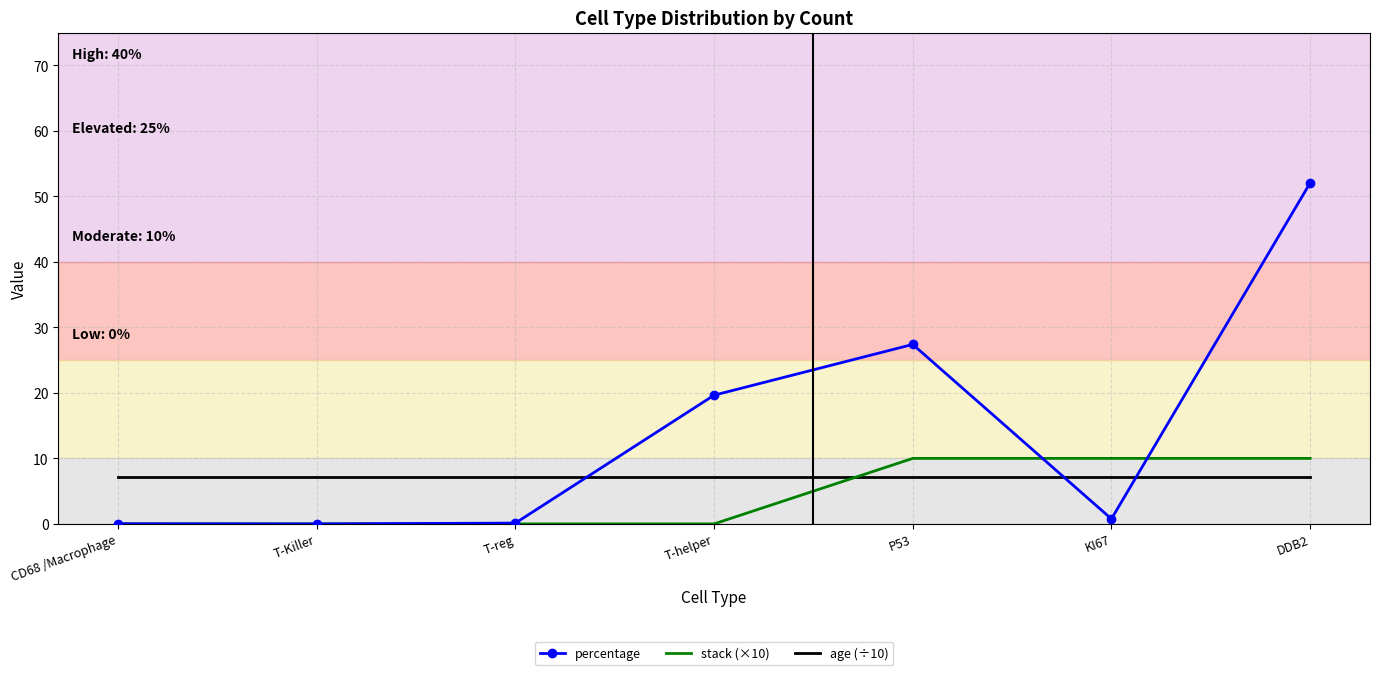

List the series in order of their overall mean, highest first.

percentage, age (÷10), stack (×10)